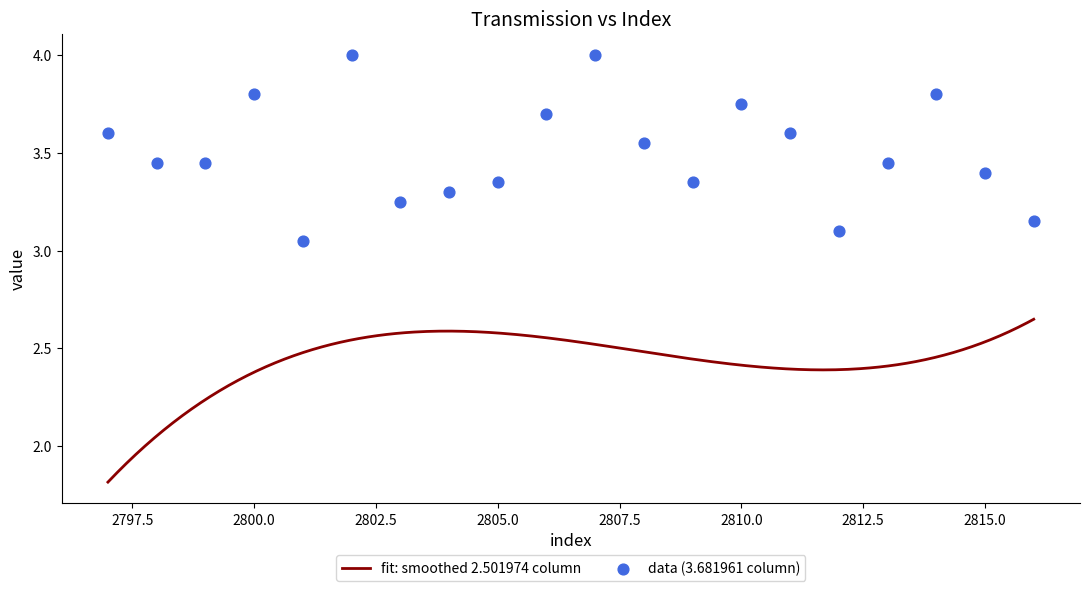

Between 2801 and 2800, which is larger?

2800